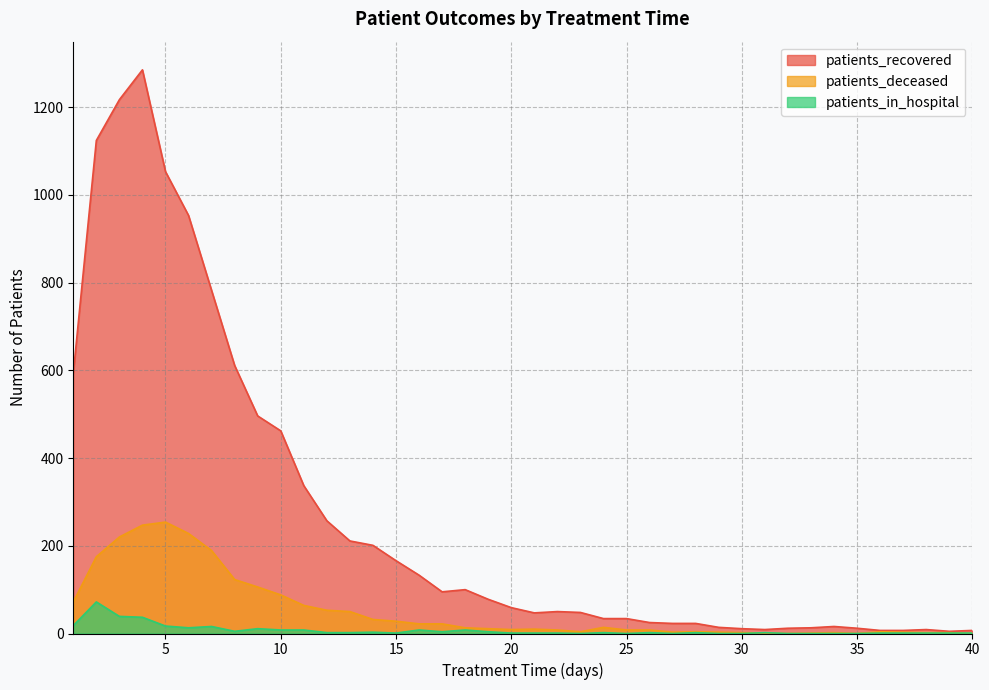

What is the value of the patients_deceased point at the 3rd from the left?

220